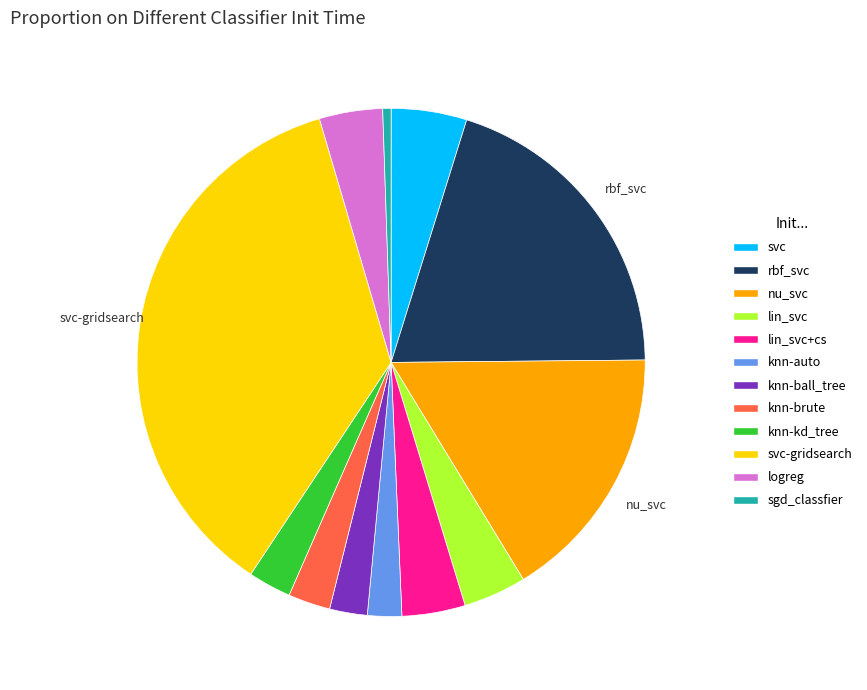

Does any single category account for the majority?

No